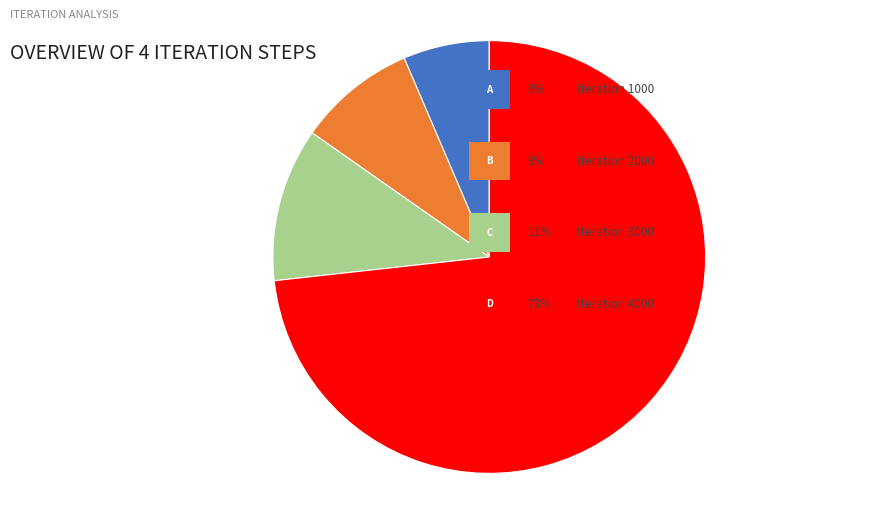

Is there a majority slice in this chart?

Yes